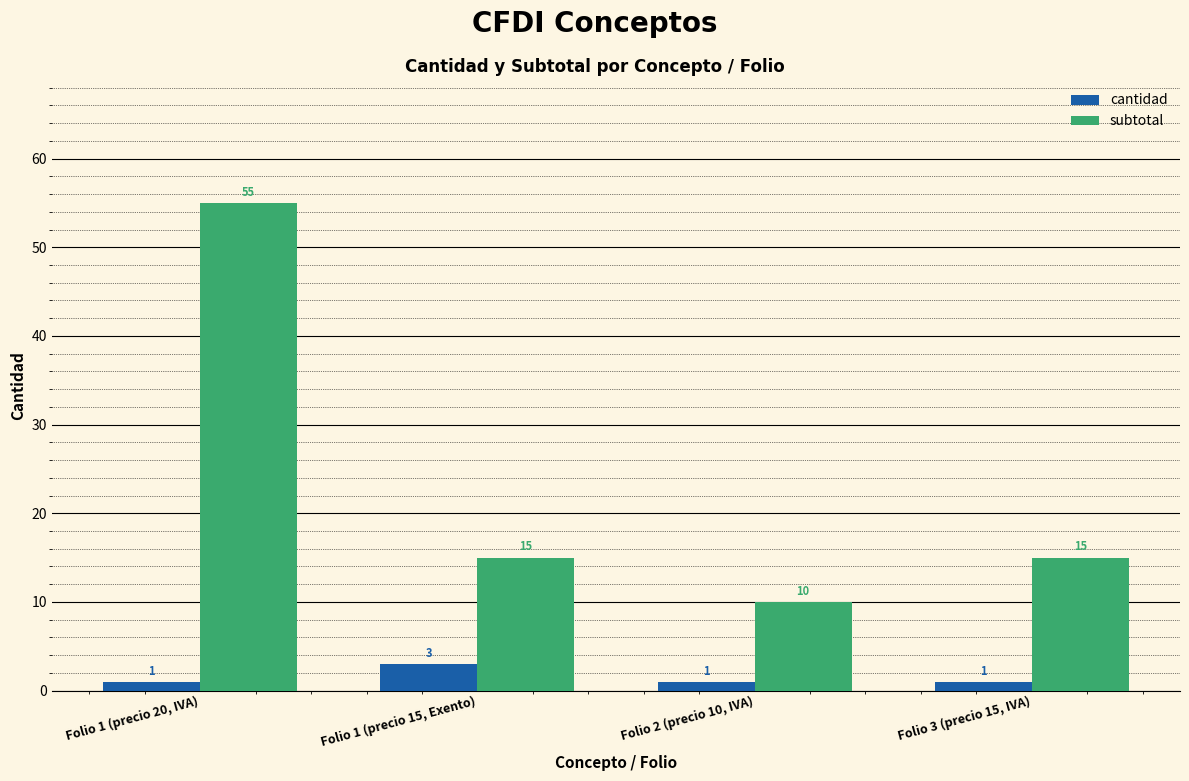

At which category is the sum across all series the highest?

Folio 1 (precio 20, IVA)